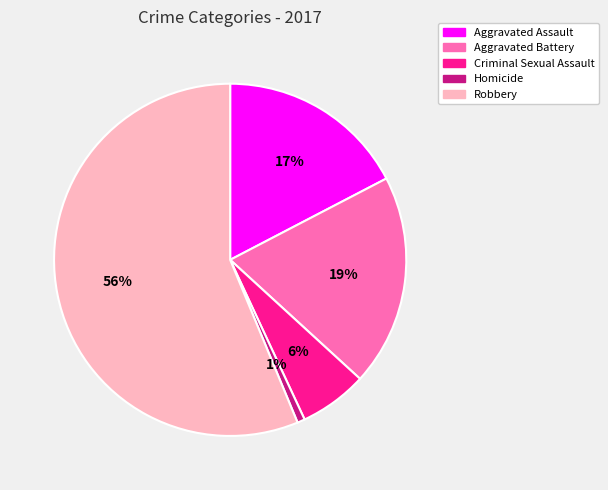

True or false: Robbery accounts for 48% of the total.

False